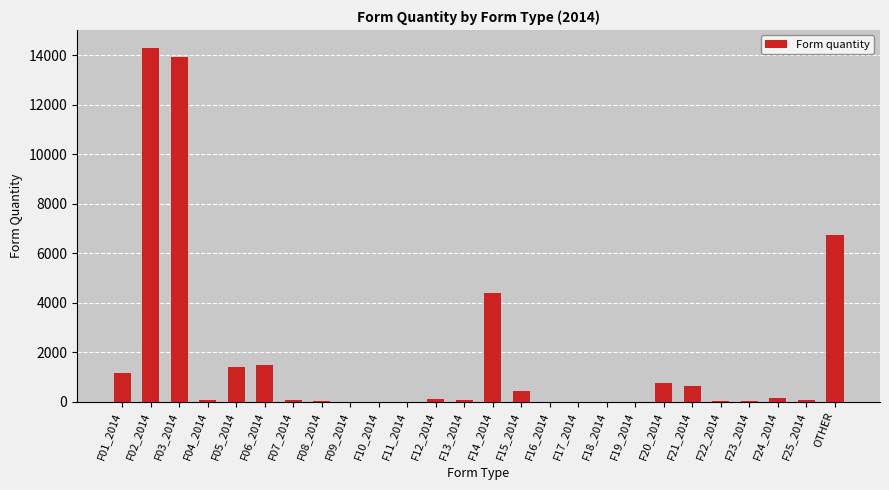

True or false: the data shows -8530 at F10_2014.

False